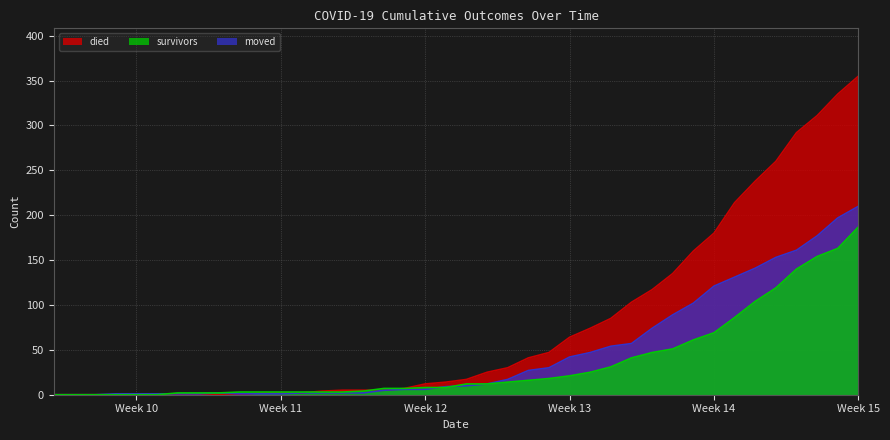

At which category does the chart reach its peak across all series?

Week 15